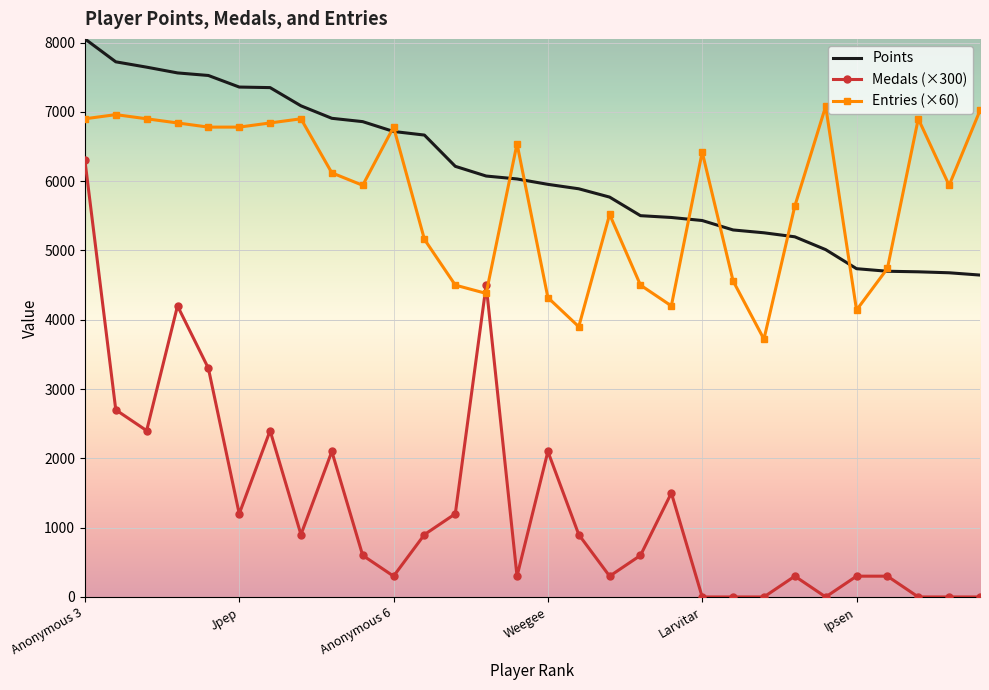

True or false: Medals (×300) and Points intersect in this chart.

False